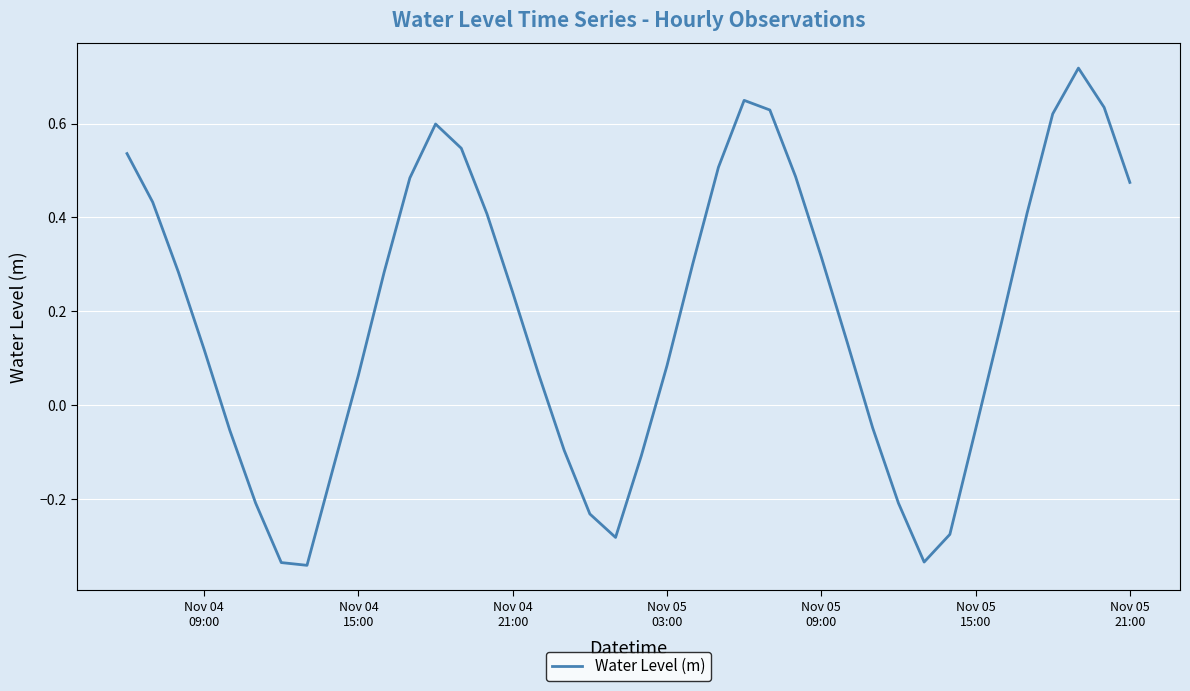

What is the difference between the maximum and minimum values?

1.1